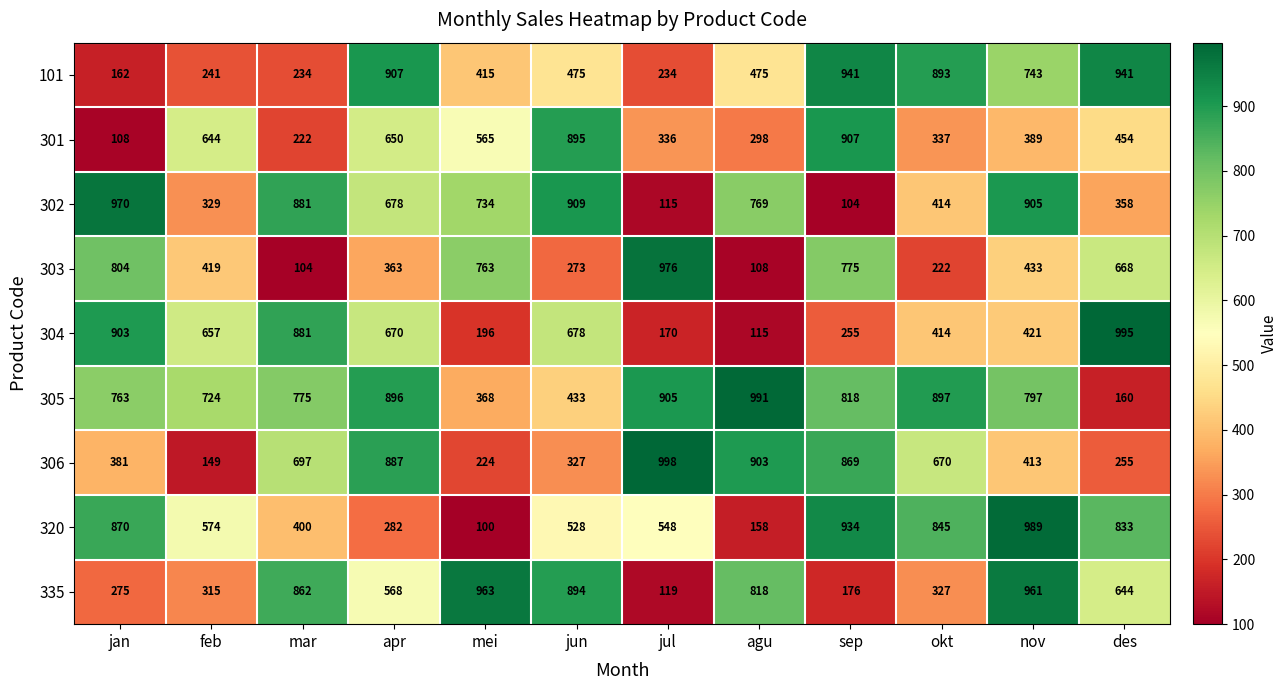

What is the greatest value displayed?

998